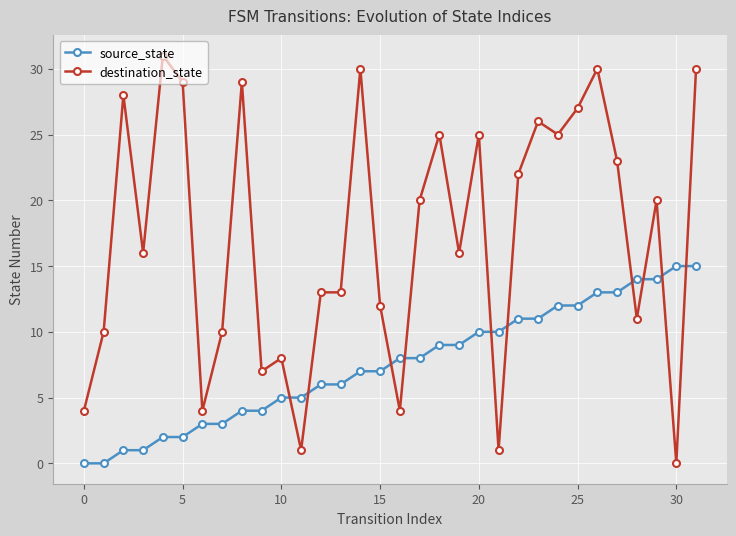

Which series has the largest total across all categories?

destination_state